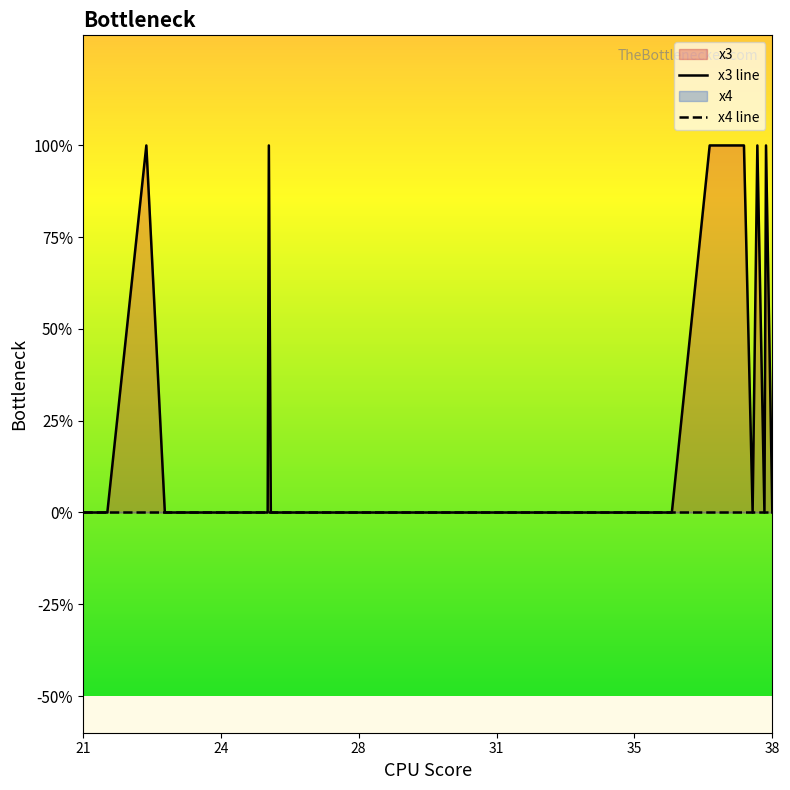

Is the value of x3 at 3705 greater than the value of x4 at 2509?

Yes